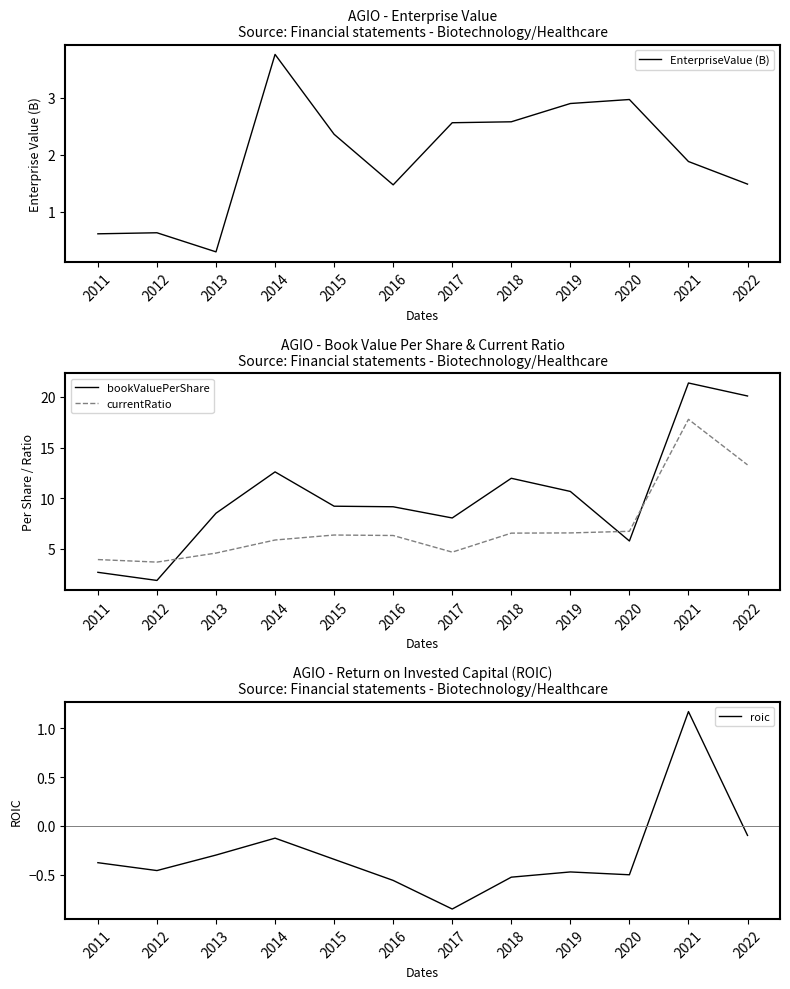

Is this an area chart (filled region under the line)?

No